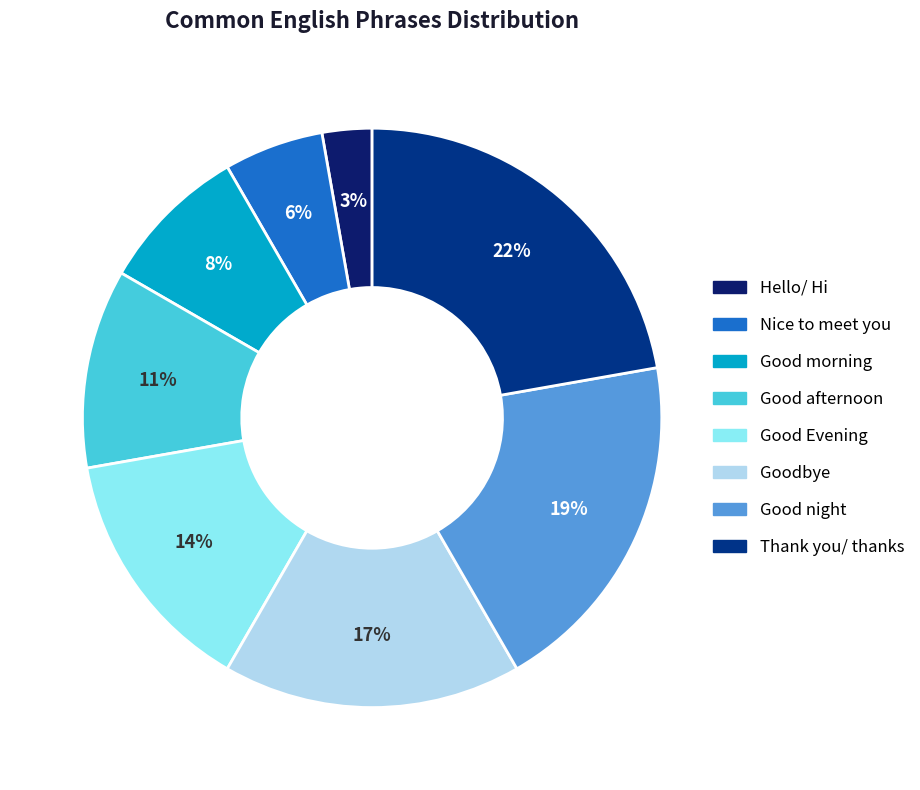

Does Thank you/ thanks represent more than half of the total?

No